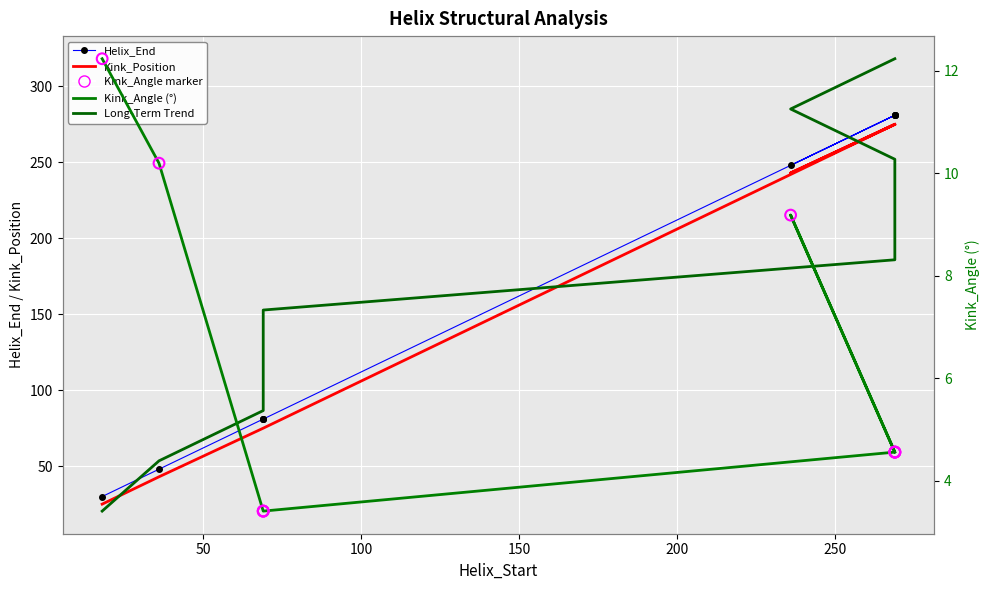

Which series has the widest spread of Y values?

Long-Term Trend (Helix_End)